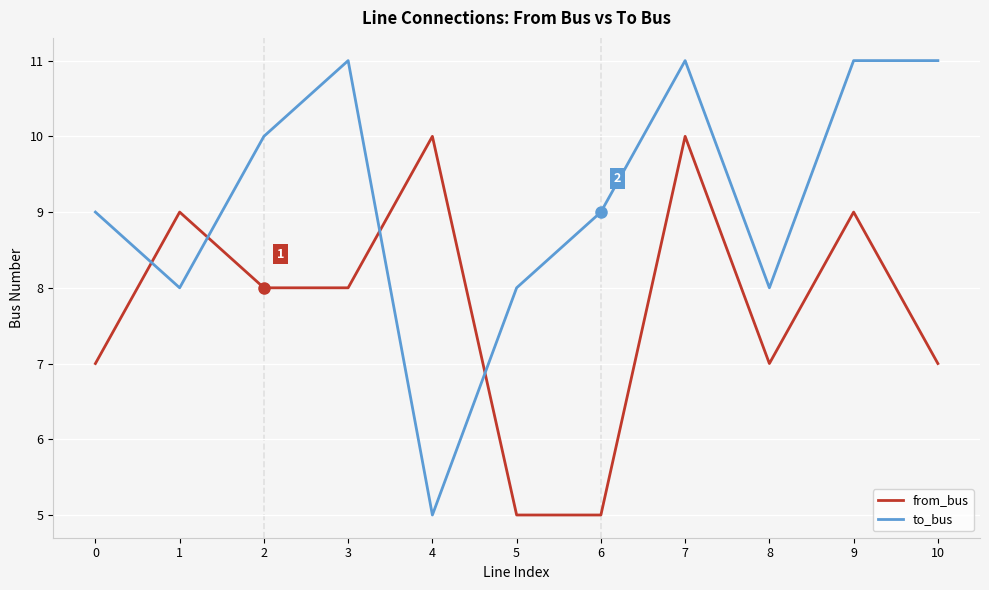

True or false: from_bus and to_bus cross at least once.

True